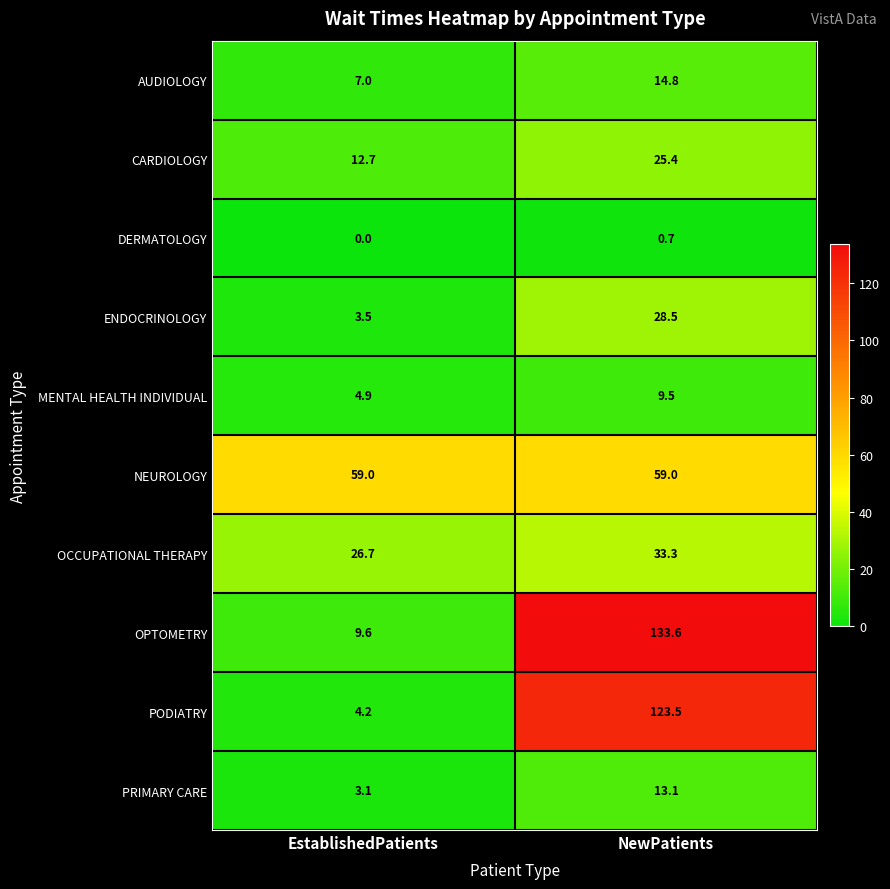

Which series has the widest spread of values?

OPTOMETRY